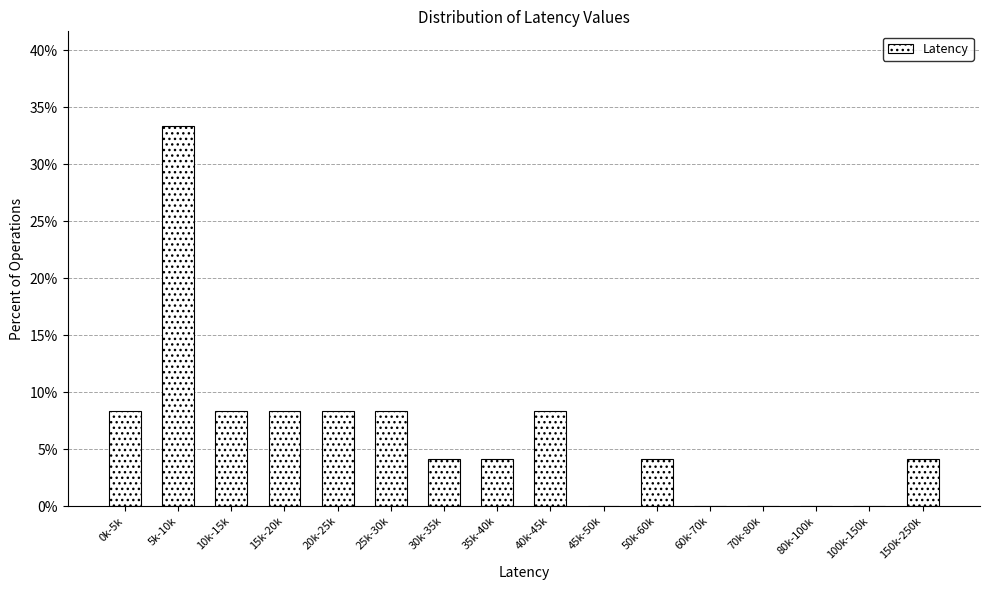

Reading left to right, list all the values displayed in this chart.

0k-5k=8.3	5k-10k=33.3	10k-15k=8.3	15k-20k=8.3	20k-25k=8.3	25k-30k=8.3	30k-35k=4.2	35k-40k=4.2	40k-45k=8.3	45k-50k=0.0	50k-60k=4.2	60k-70k=0.0	70k-80k=0.0	80k-100k=0.0	100k-150k=0.0	150k-250k=4.2